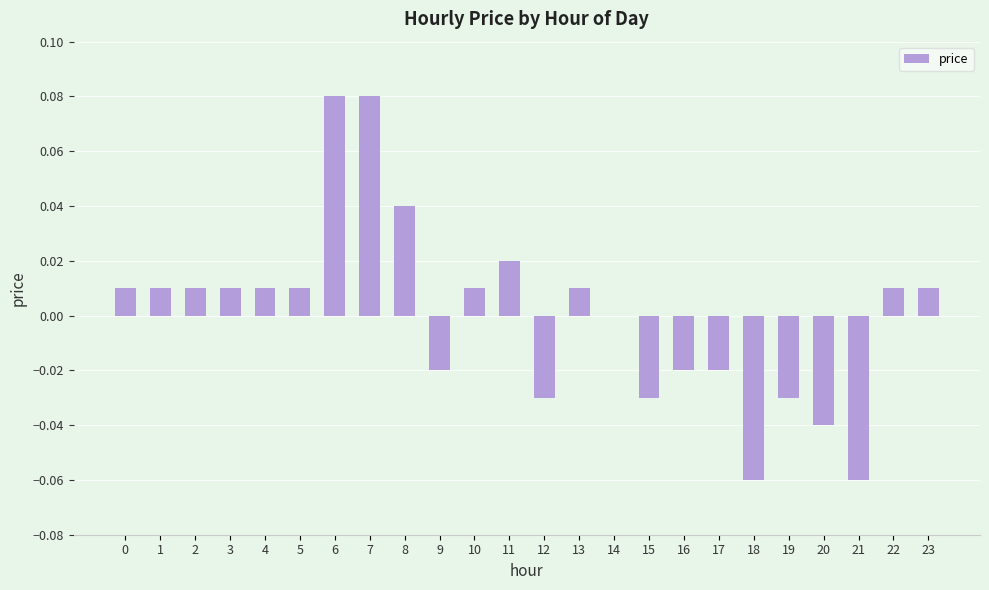

Is it true that the value at 12 is -0.0?

True